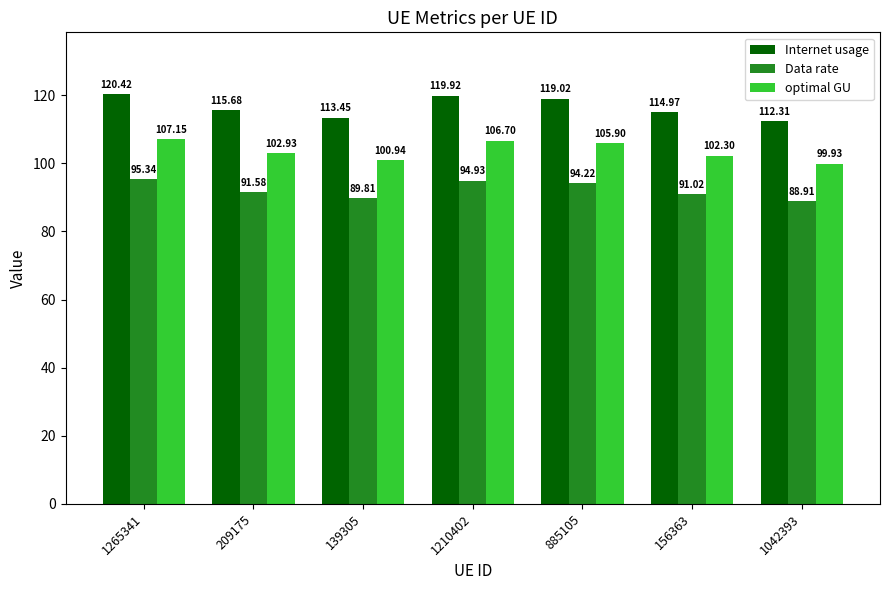

Is it true that Internet usage equals 119.9 at 1210402?

True